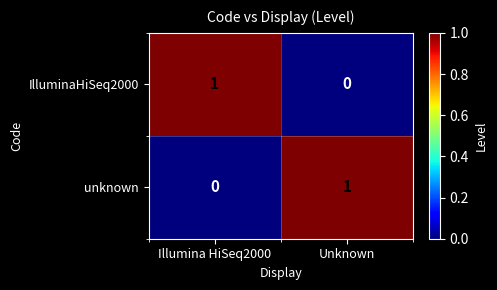

Which category has the highest value in the unknown series?

Unknown